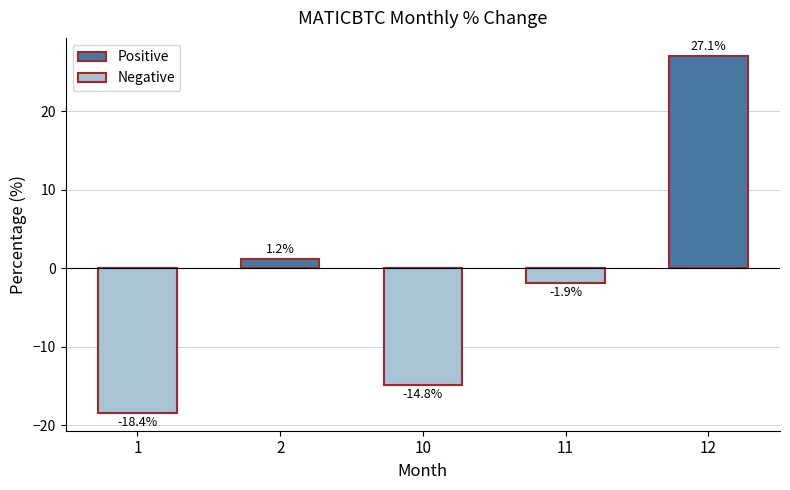

At which category does the chart reach its minimum across all series?

1